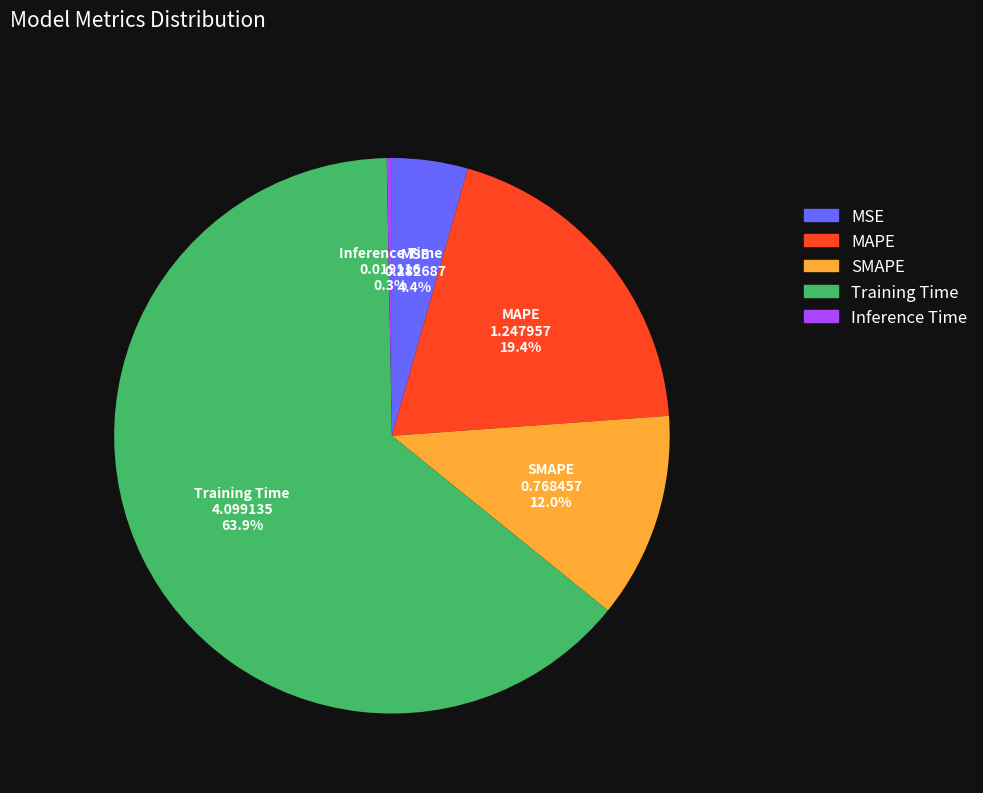

How many slices are in this pie chart?

5